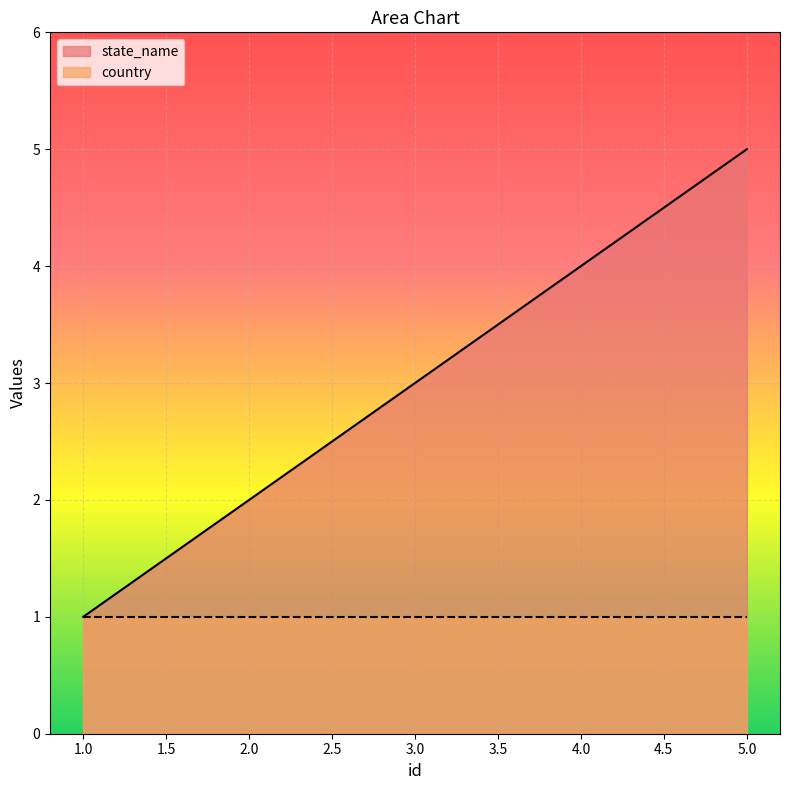

True or false: there are more than 2 points higher than both neighbors.

False